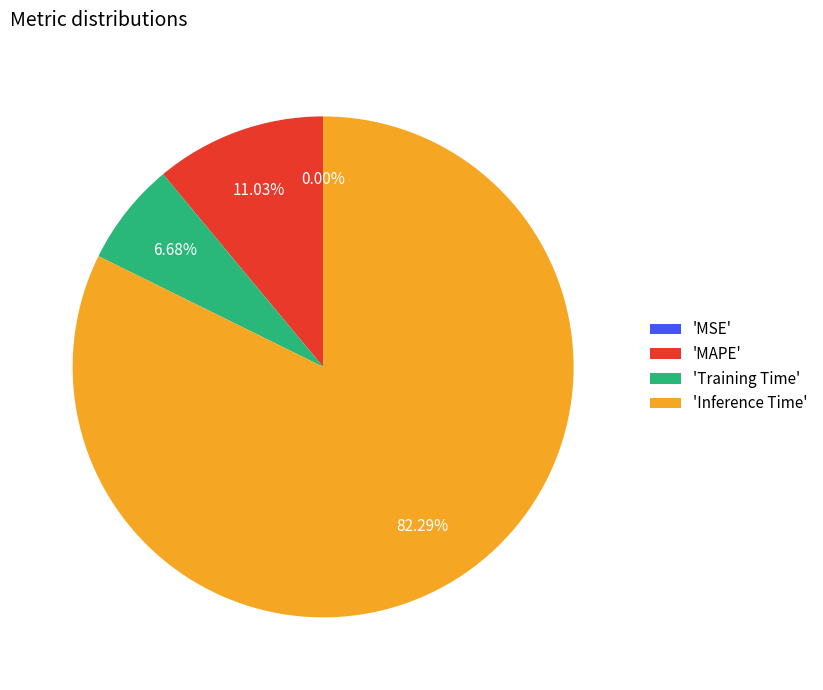

What is the largest slice in the pie chart?

'Inference Time'